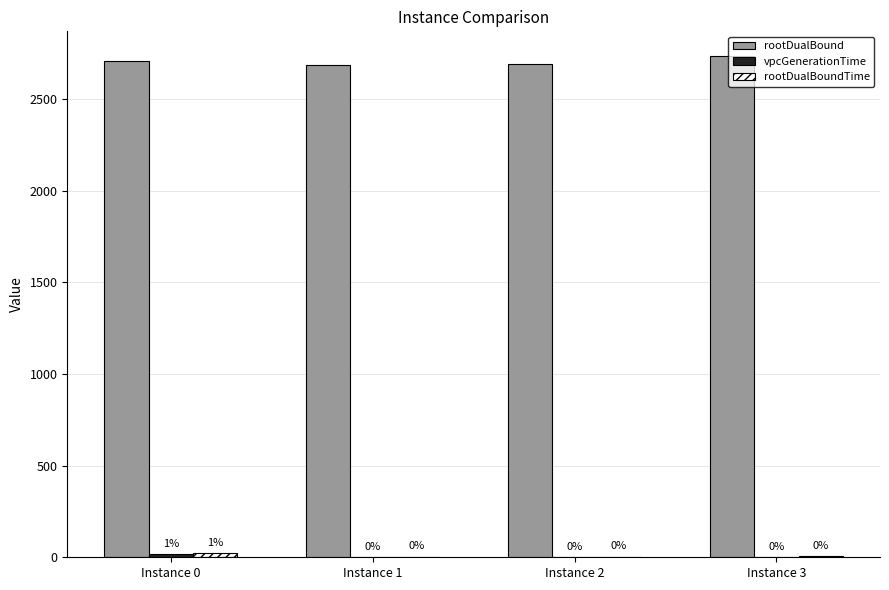

How many groups of bars are there?

4